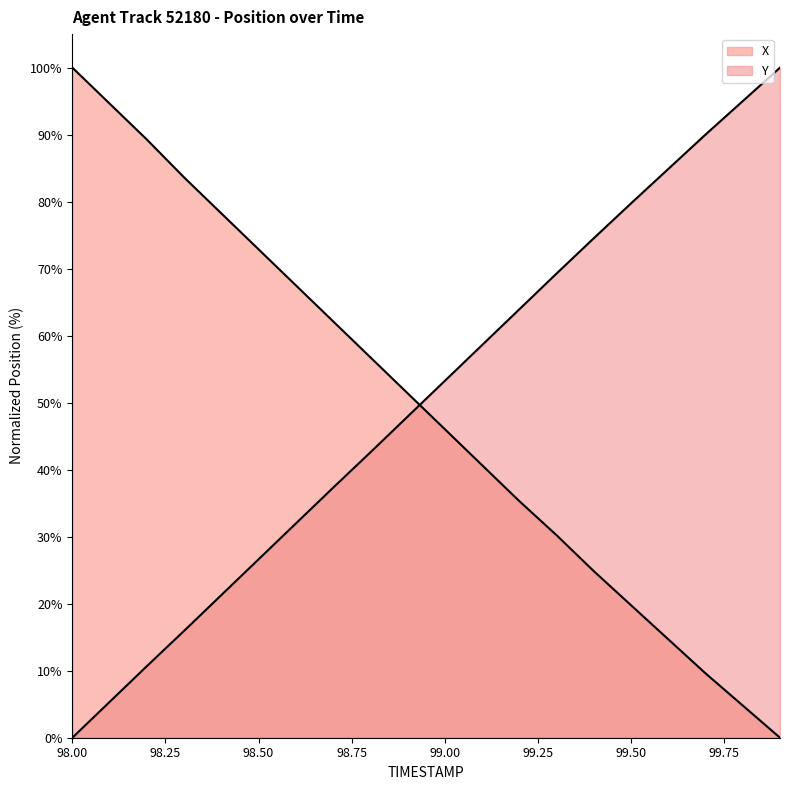

How many lines are shown in the chart?

2